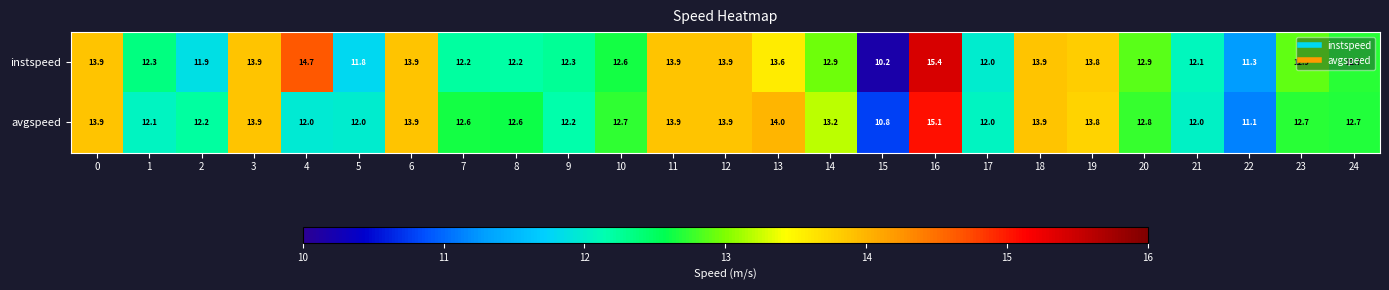

At which category is the sum across all series the highest?

16